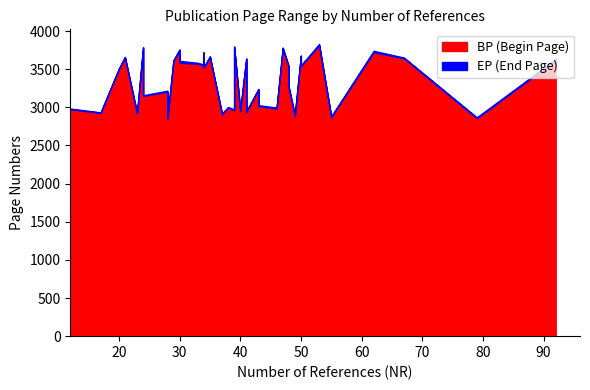

True or false: BP has more than 0 points higher than both neighbors.

True